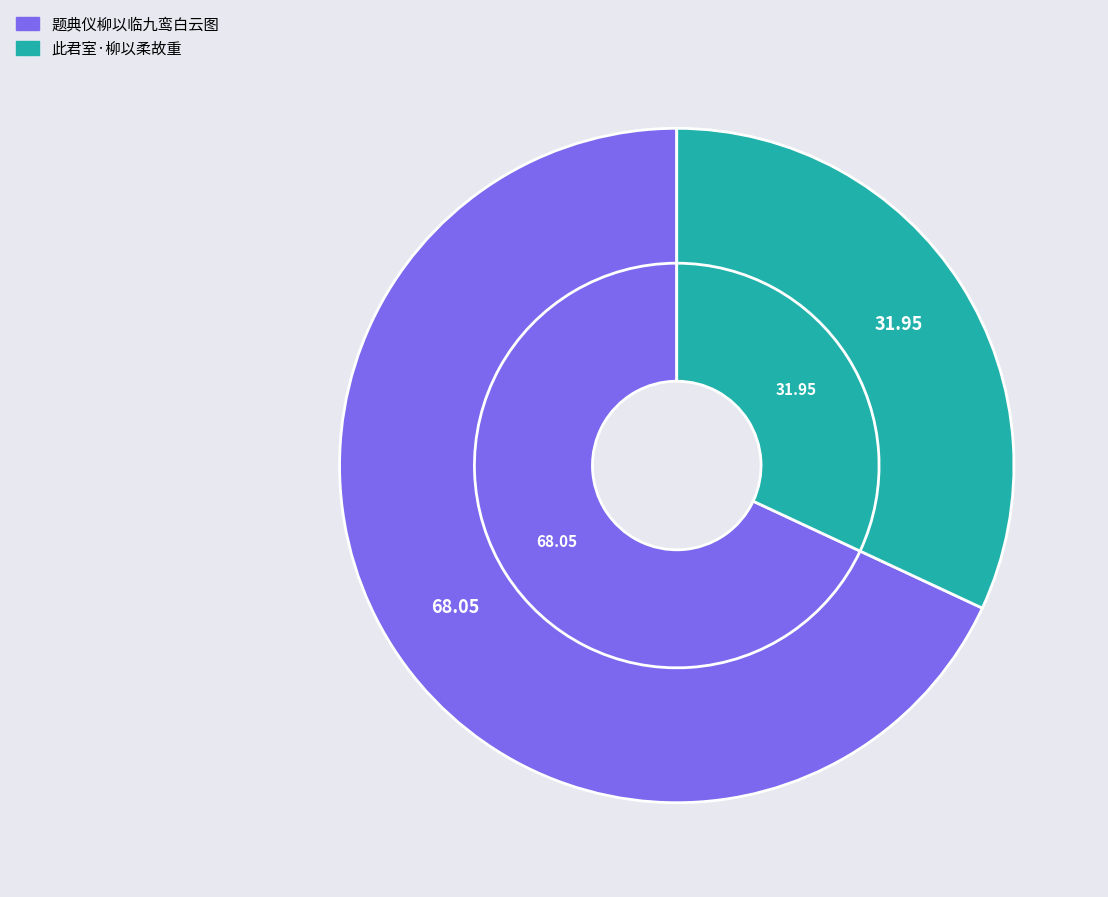

Between 题典仪柳以临九鸾白云图 and 此君室·柳以柔故重, which is larger?

题典仪柳以临九鸾白云图